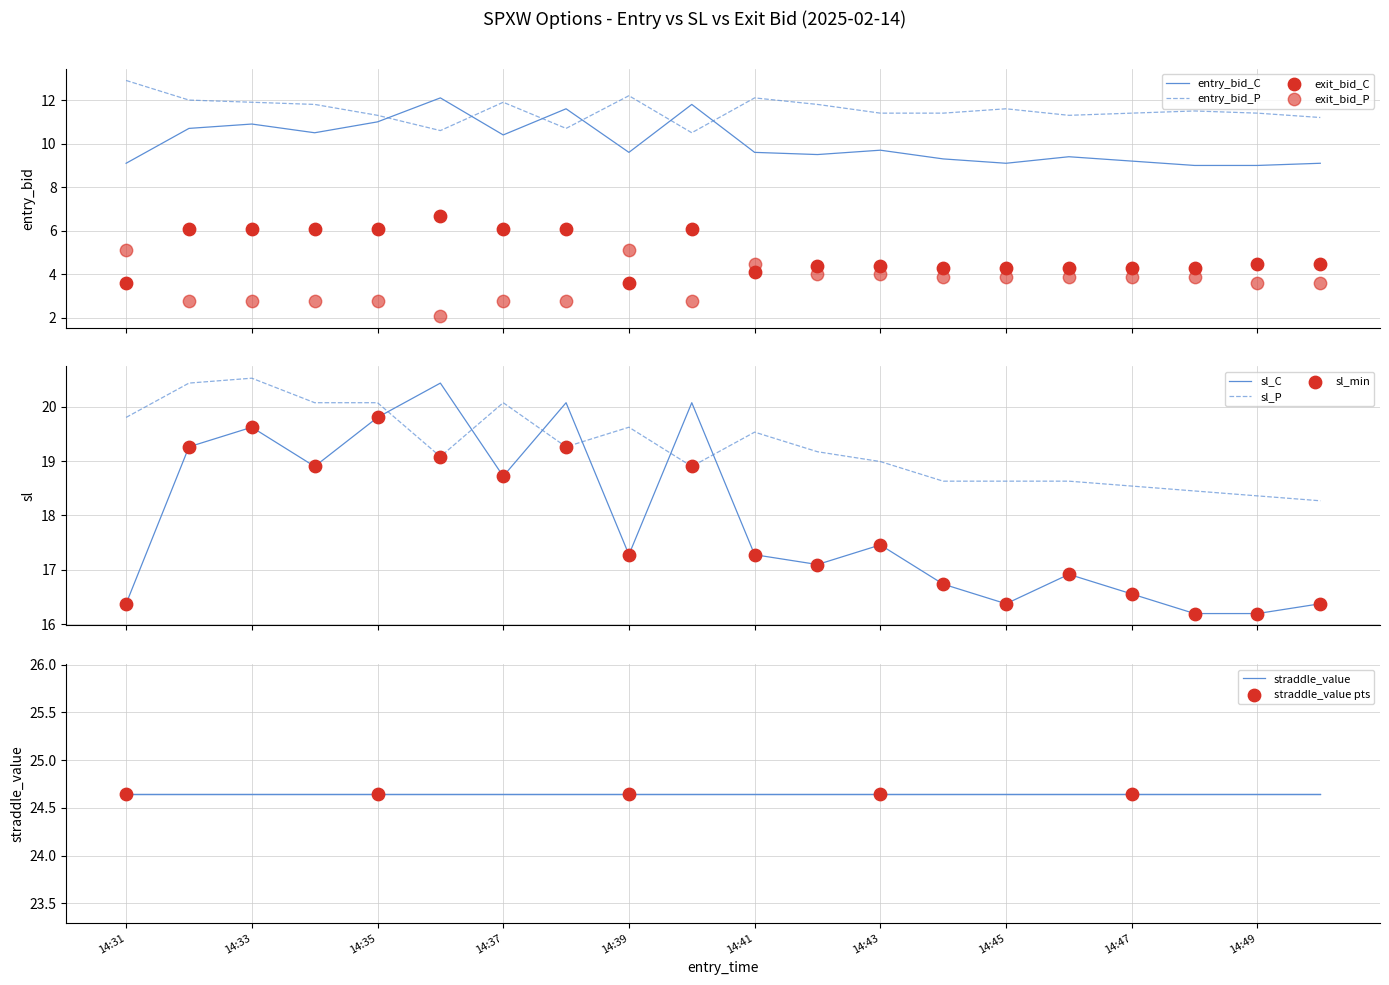

Which series has the largest total across all categories?

sl_P